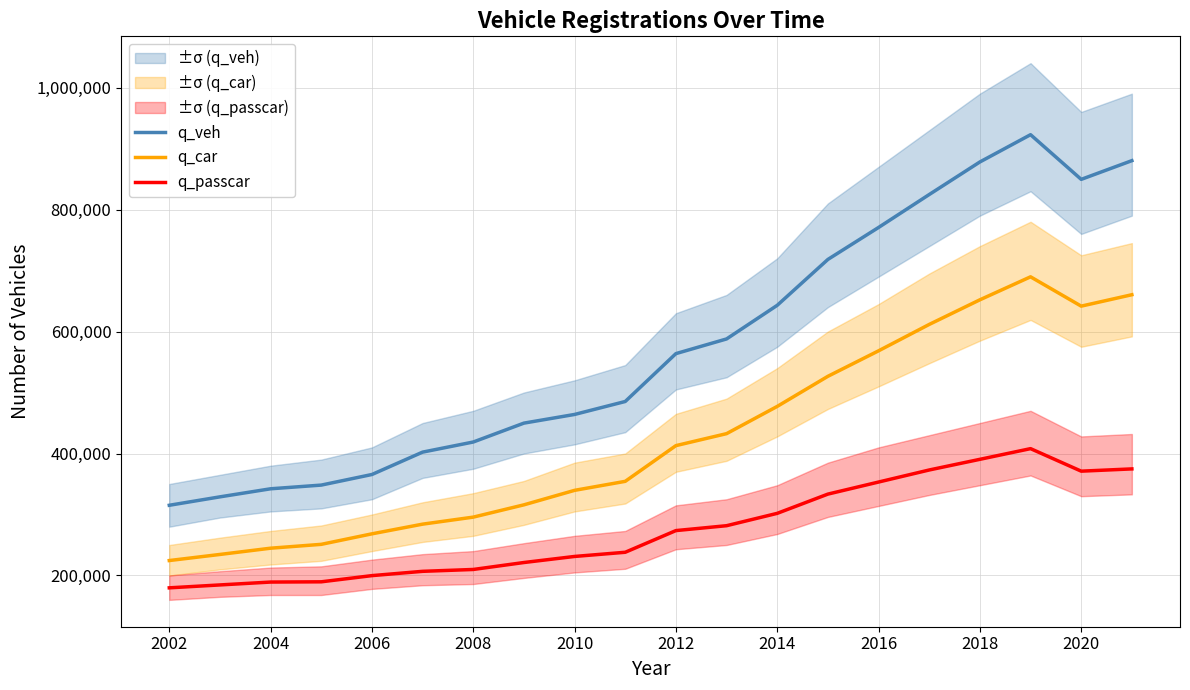

What is the difference between the maximum and minimum values in the q_passcar series?

228234